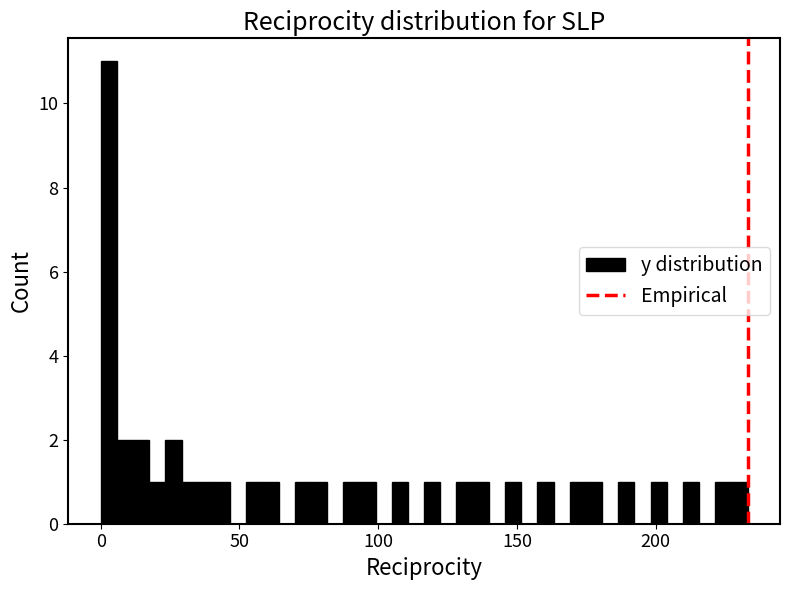

Read against the x-axis, roughly where is the centre of the tallest bar?

5